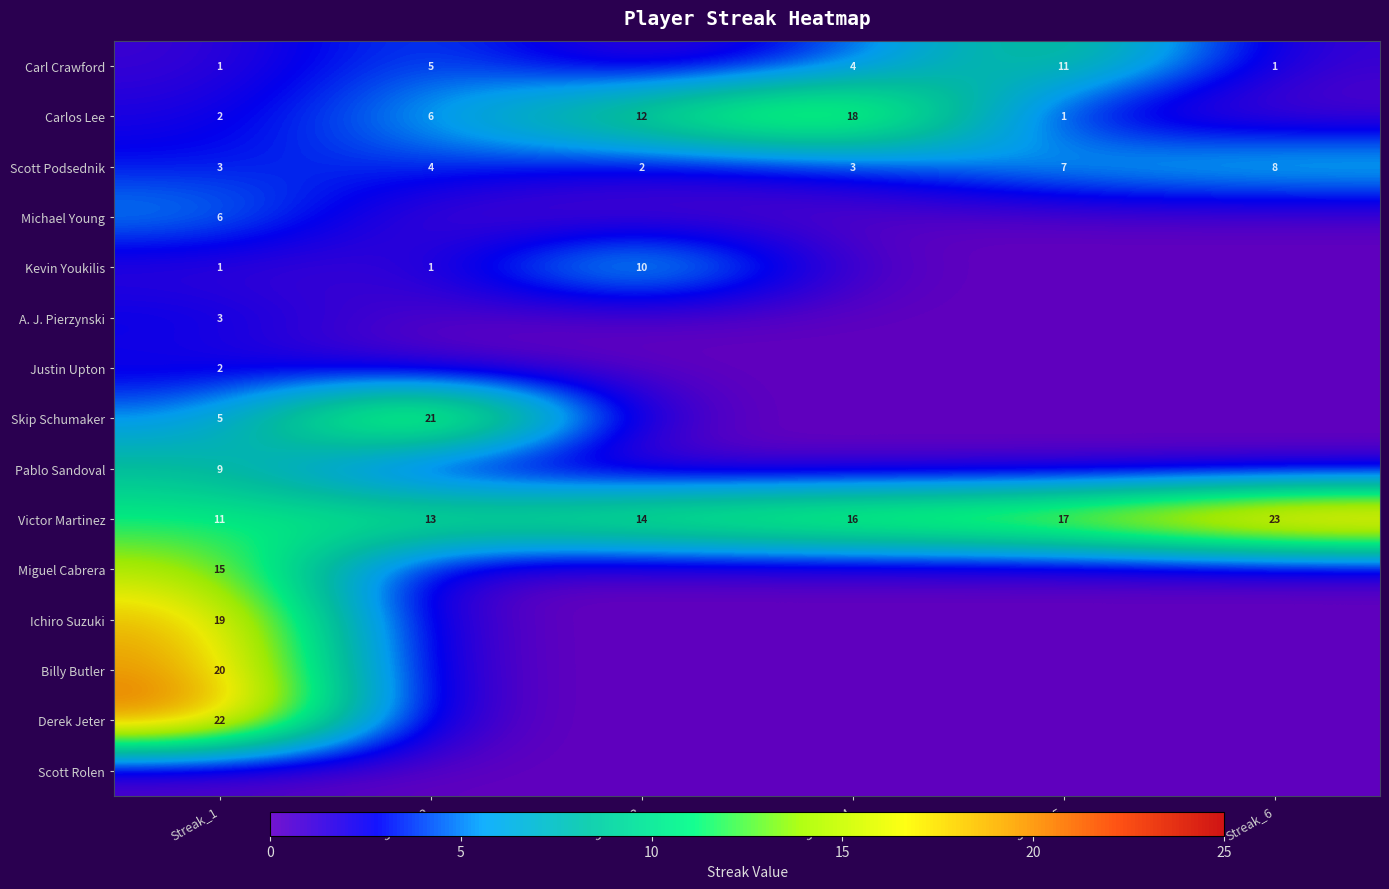

What is the difference between the Carlos Lee values at Streak_4 and Streak_2?

12